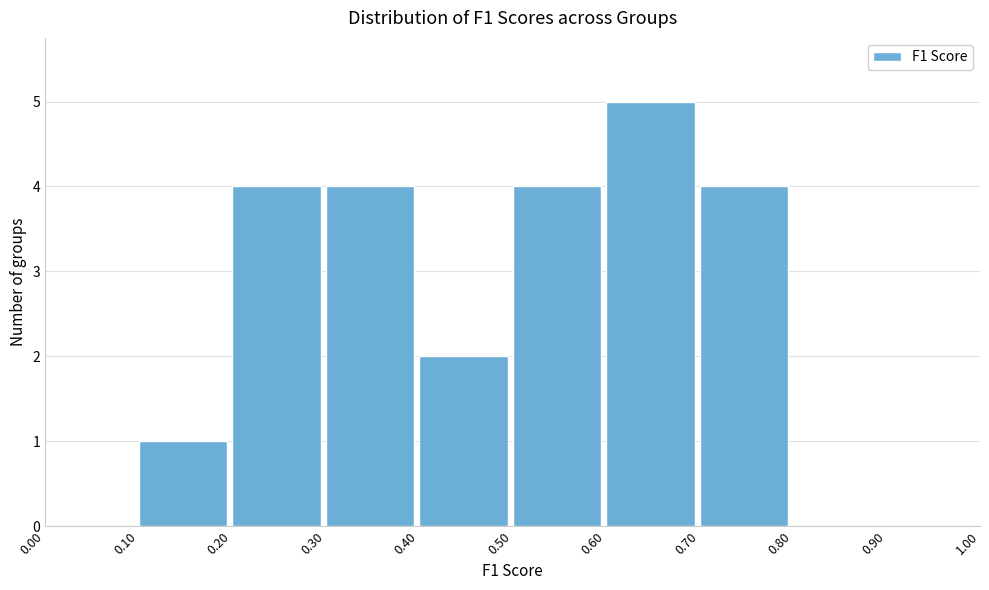

How tall is the bar that spans 0.60 to 0.70 on the x-axis? The values are not printed on the chart, so give them approximately, as read against the axis.

5